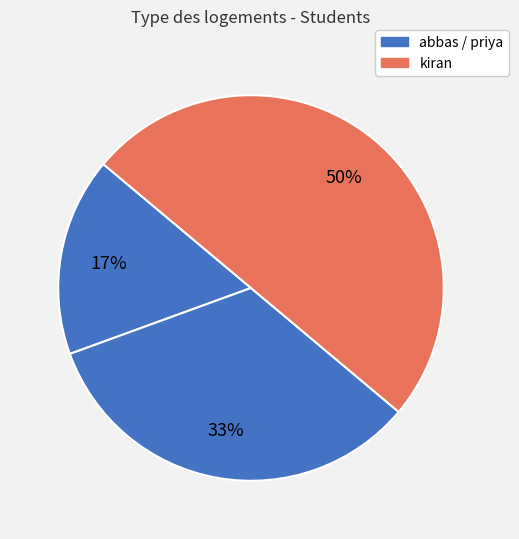

Is there any slice that represents more than half of the pie?

No